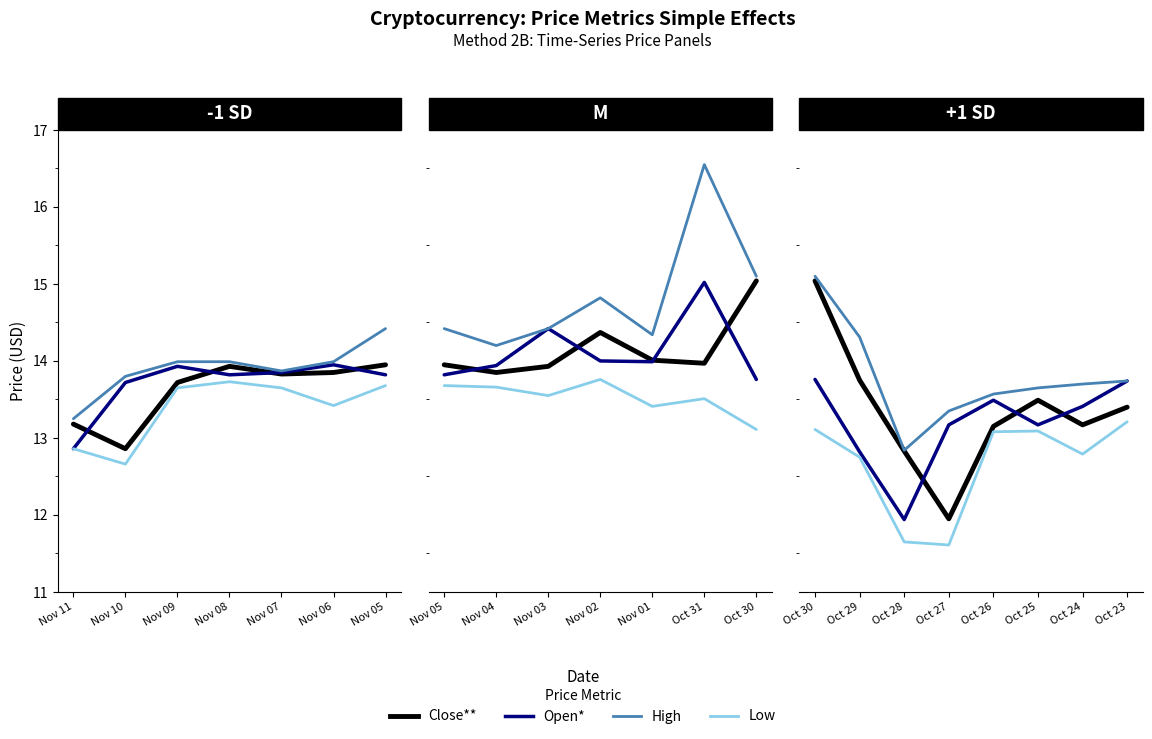

What is the difference between the maximum and minimum values in the Open* series?

1.8